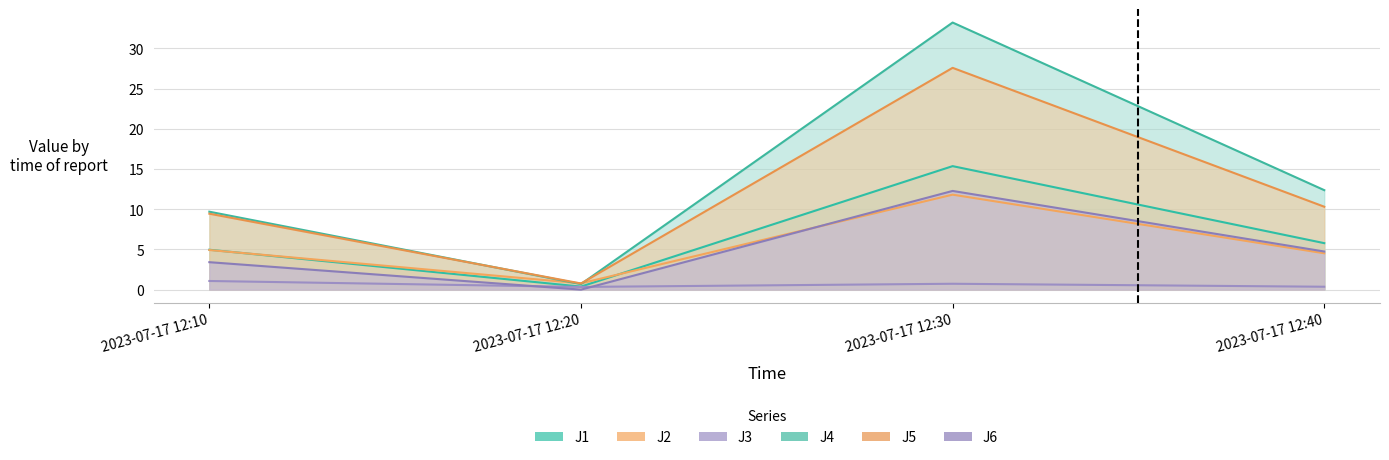

True or false: J5 and J2 intersect in this chart.

True